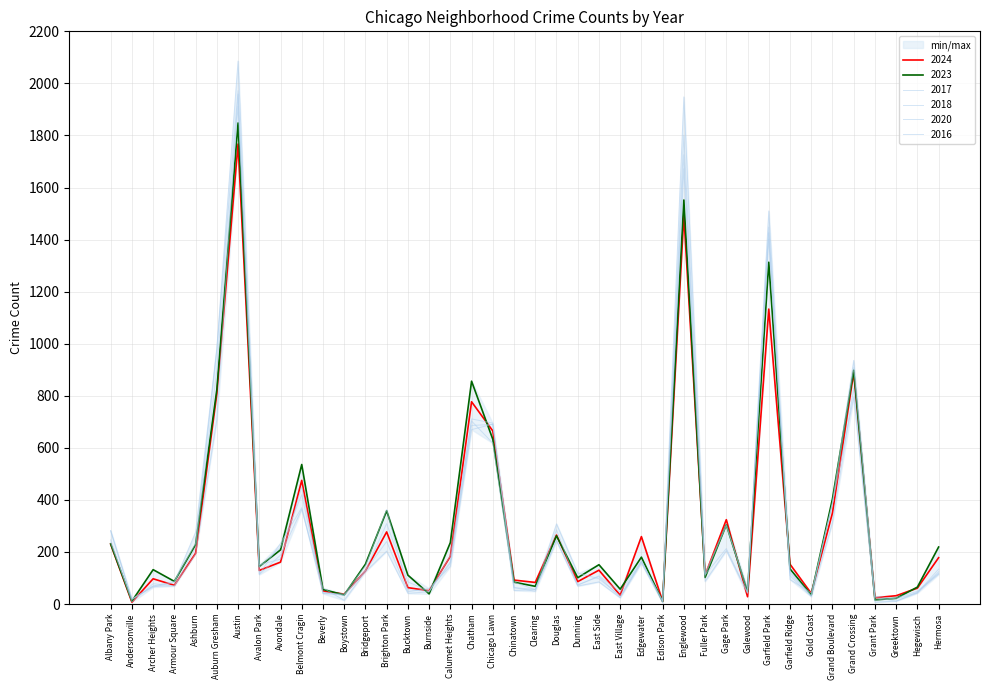

At which label does 2023 reach its minimum?

Edison Park